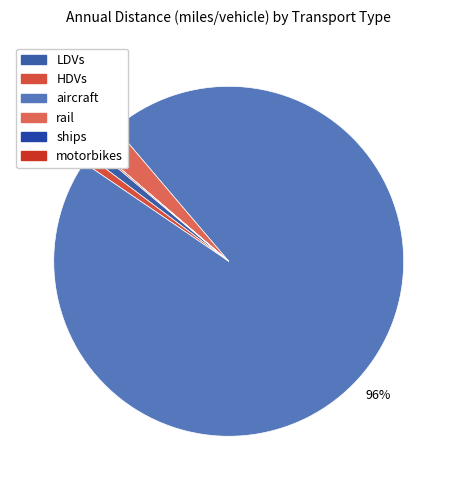

Count the number of slices in the pie.

6